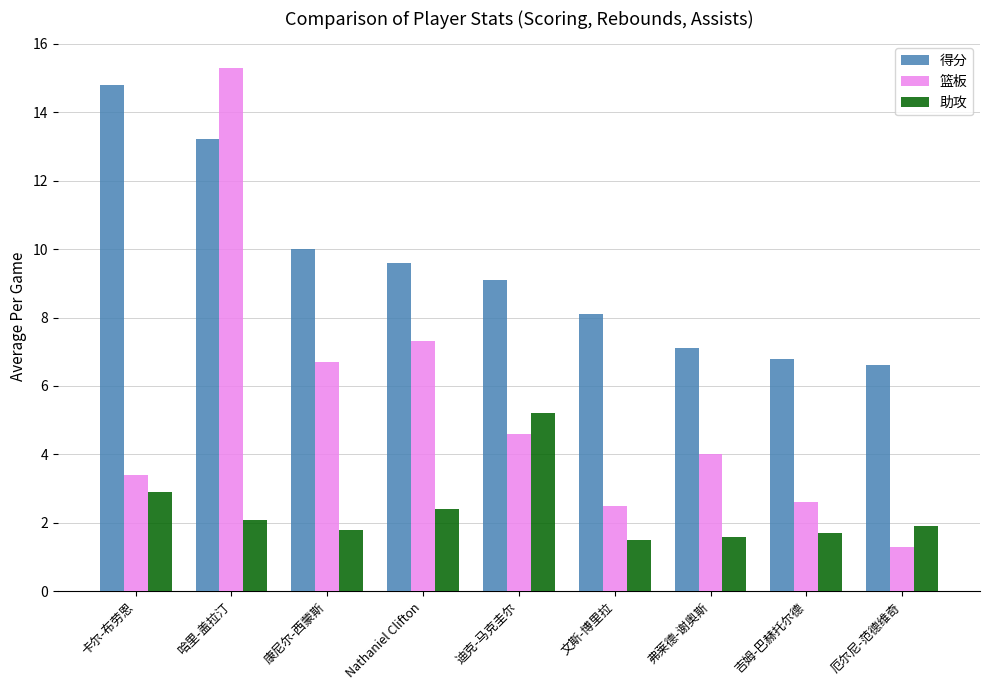

List the series in order of their peak value, lowest first.

助攻, 得分, 篮板